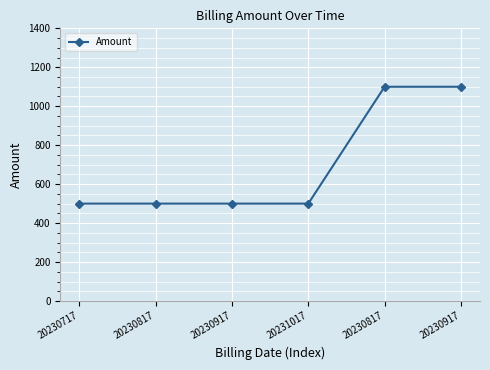

What is the difference between the second highest and second lowest values?

600